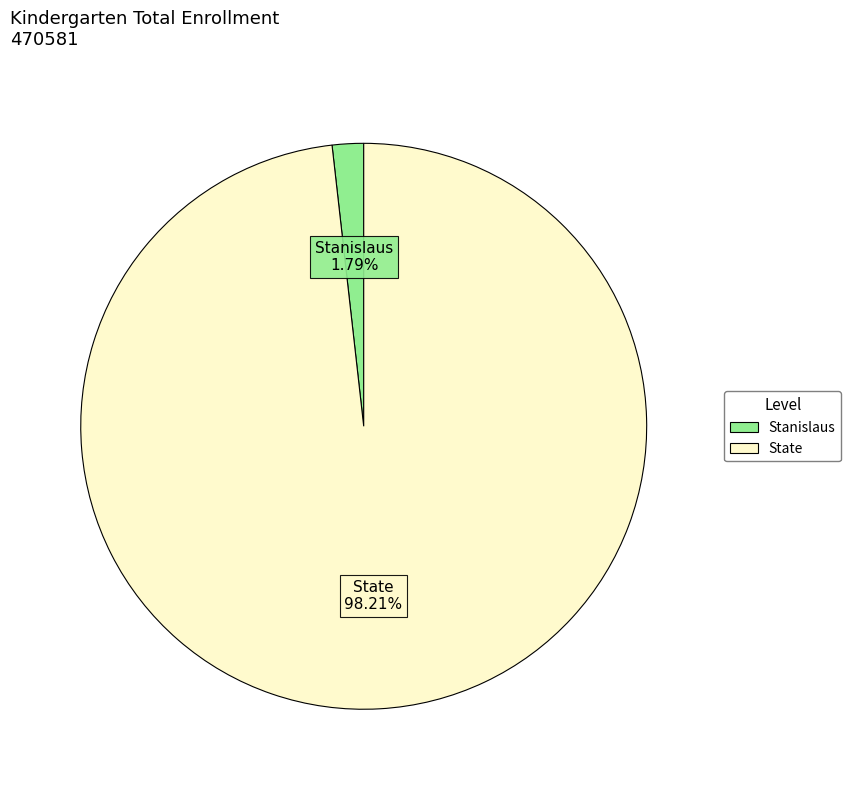

To the nearest percent, what is the difference between the State and Stanislaus slice percentages?

96%